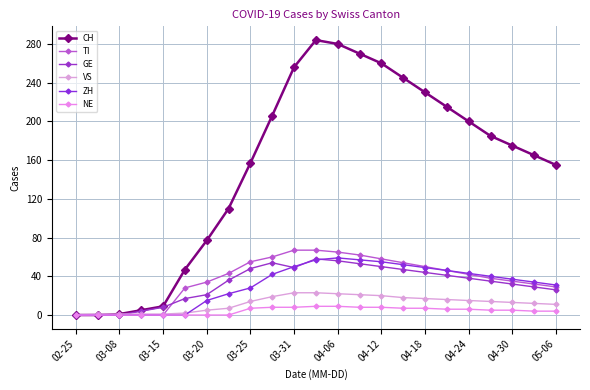

Does the chart have visible grid lines?

Yes